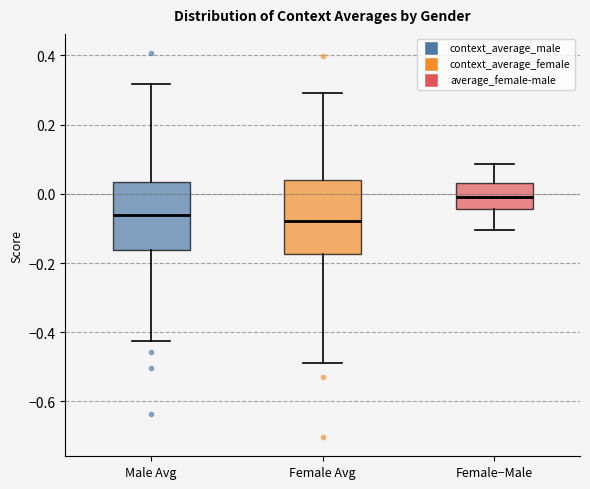

Reading left to right, transcribe this box plot: for each box, give where its median line is, the range the box spans, and where its two whiskers end, as read against the y-axis. The values are not printed on the chart, so give them approximately, as read against the axis.

Male Avg: median -0.06, box -0.16 to 0.04, whiskers -0.42 to 0.32
Female Avg: median -0.08, box -0.18 to 0.04, whiskers -0.48 to 0.30
Female−Male: median 0.00, box -0.04 to 0.04, whiskers -0.10 to 0.08